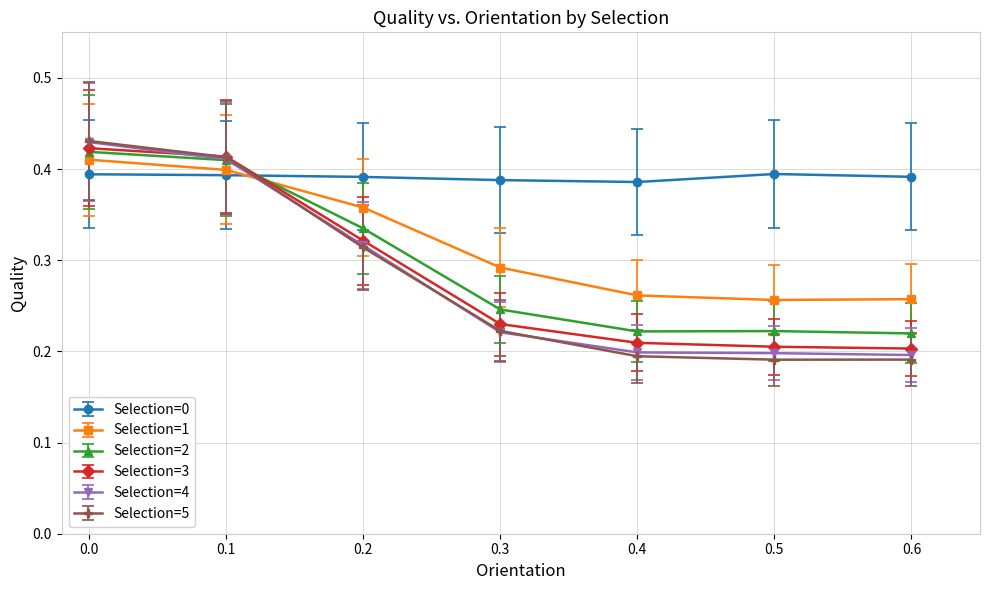

Which series has the largest total across all categories?

Selection=0